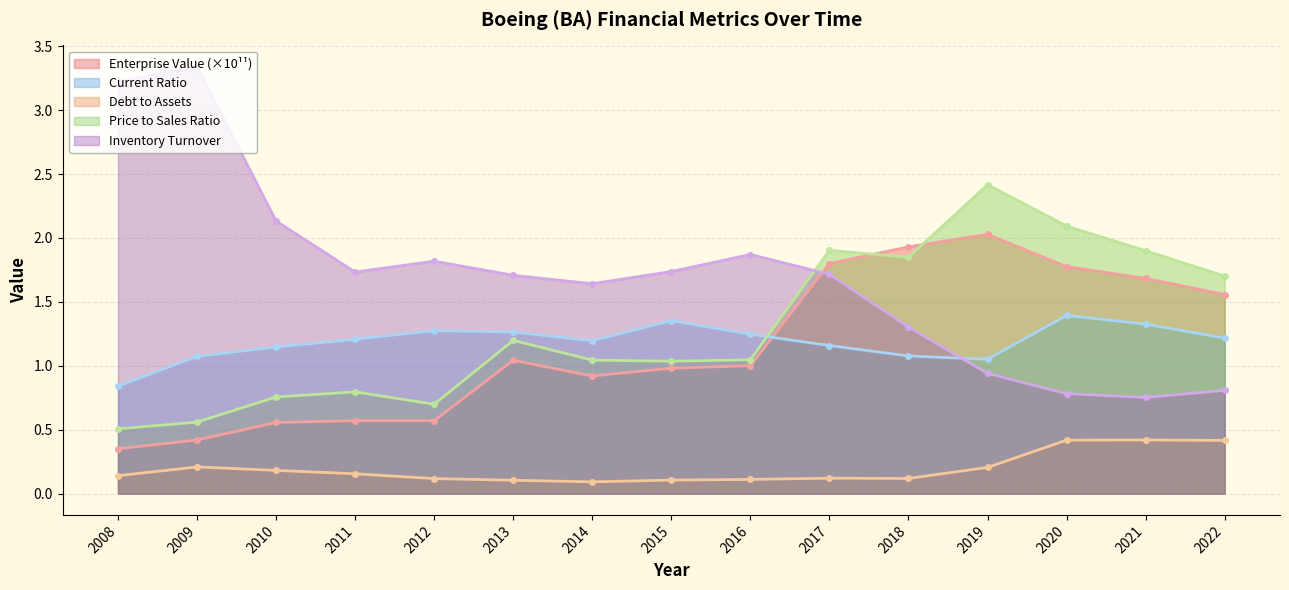

Which has a higher value, 2020 or 2019?

2019